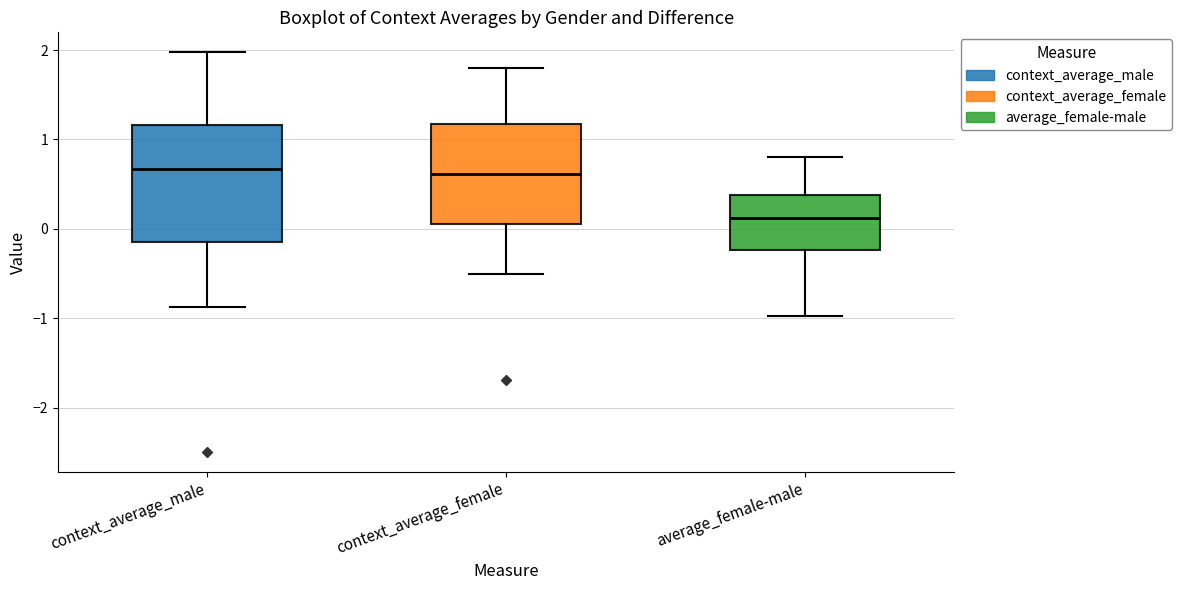

Reading left to right, read every box against the y-axis: the position of its median line, the range the box covers, and the ends of its whiskers. The values are not printed on the chart, so give them approximately, as read against the axis.

context_average_male: median 0.7, box -0.1 to 1.2, whiskers -0.9 to 2.0
context_average_female: median 0.6, box 0.1 to 1.2, whiskers -0.5 to 1.8
average_female-male: median 0.1, box -0.2 to 0.4, whiskers -1.0 to 0.8